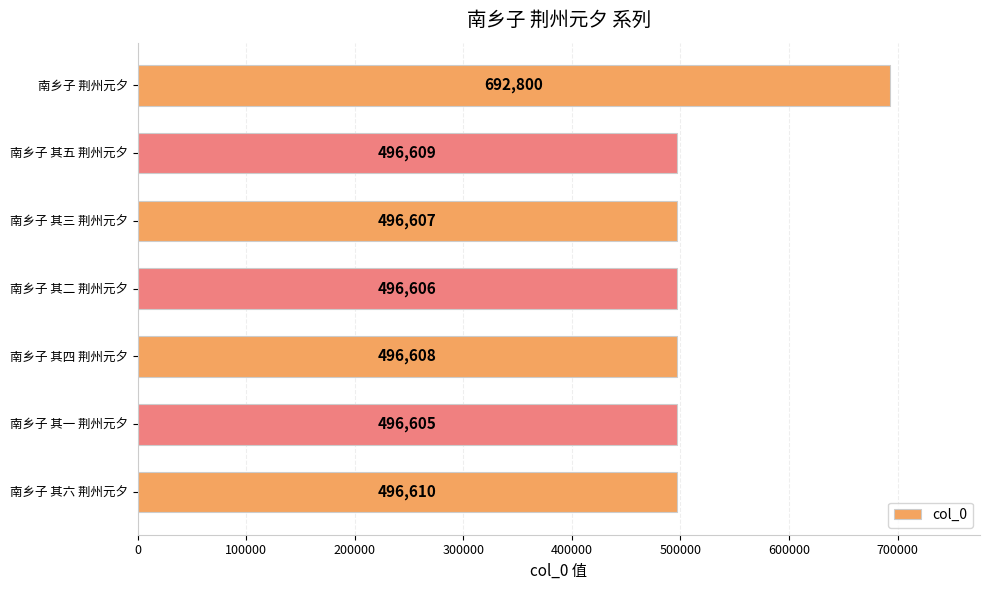

Where is the data nearest to the value 594702?

南乡子 其六 荆州元夕